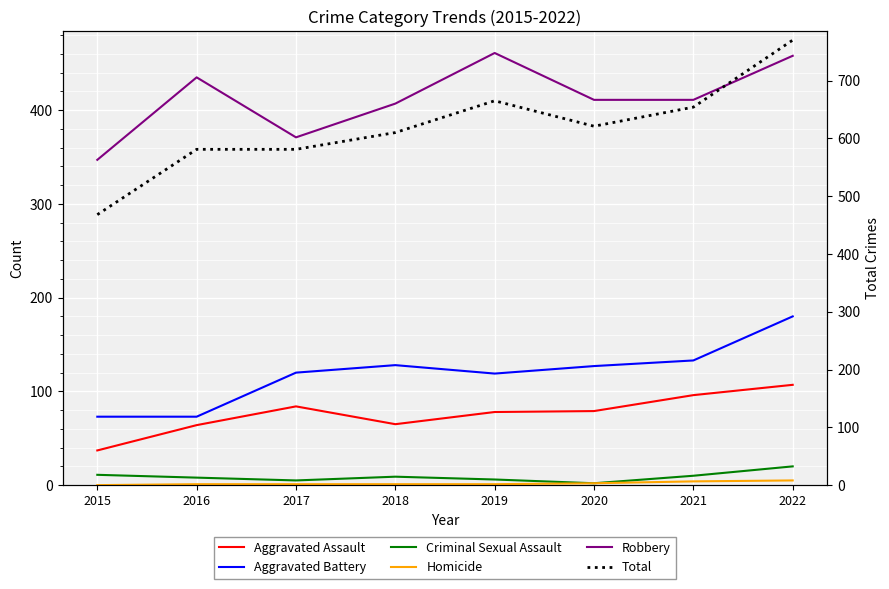

Where is Aggravated Battery nearest to the value 126?

2020